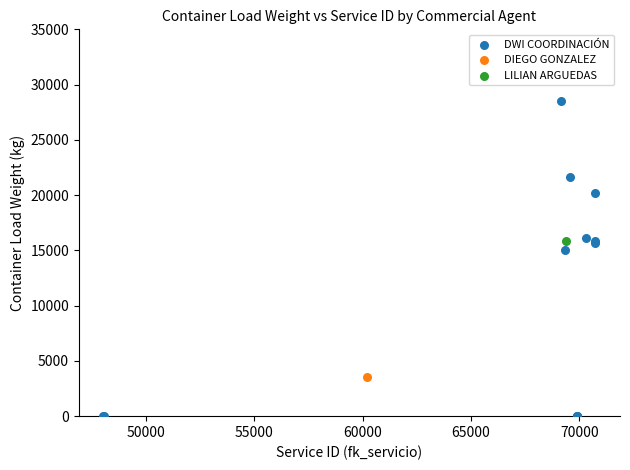

What are all the series names shown in the legend?

DWI COORDINACIÓN, DIEGO GONZALEZ, LILIAN ARGUEDAS